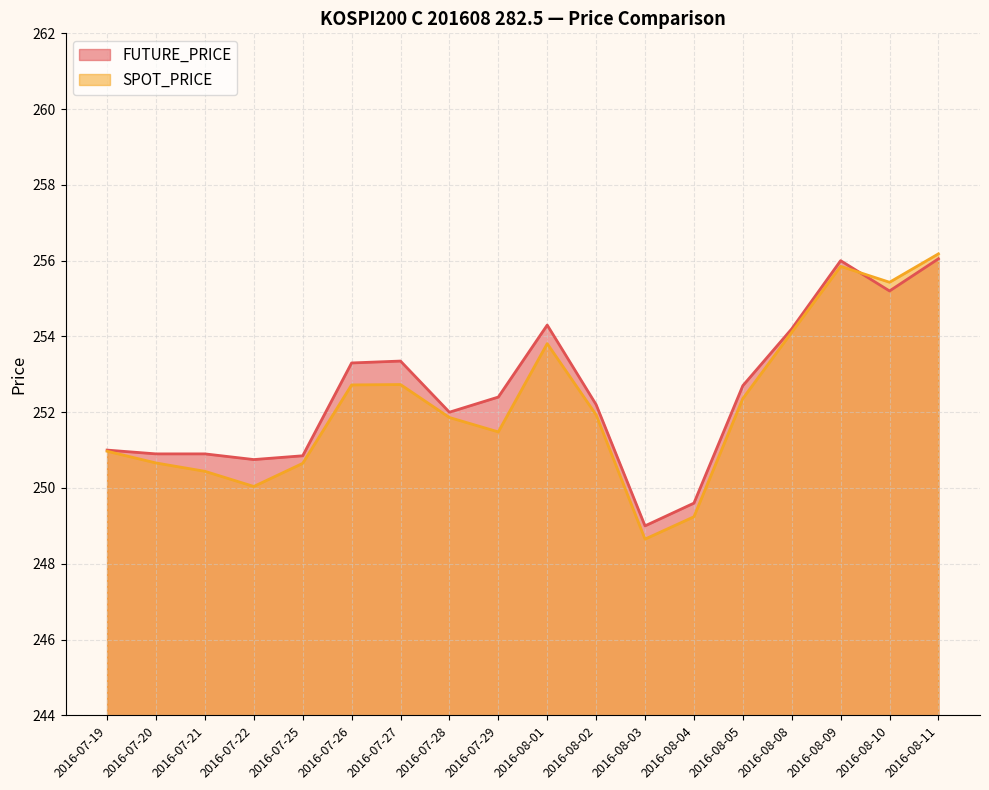

Which category has the highest value in the FUTURE_PRICE series?

2016-08-11